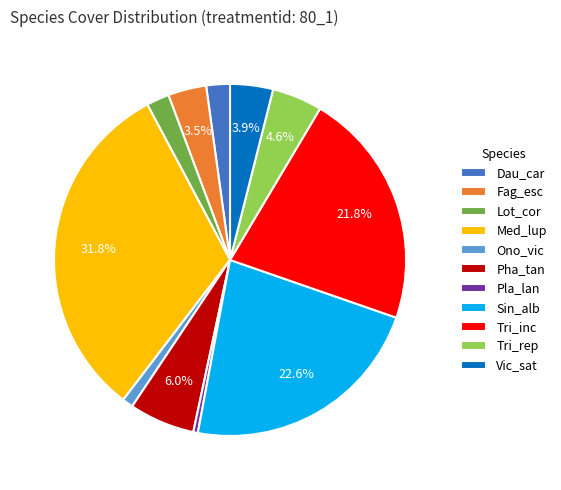

What percentage is the Med_lup slice, to the nearest percent?

32%